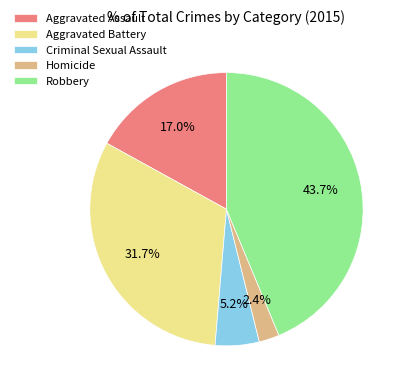

Is there a majority slice in this chart?

No